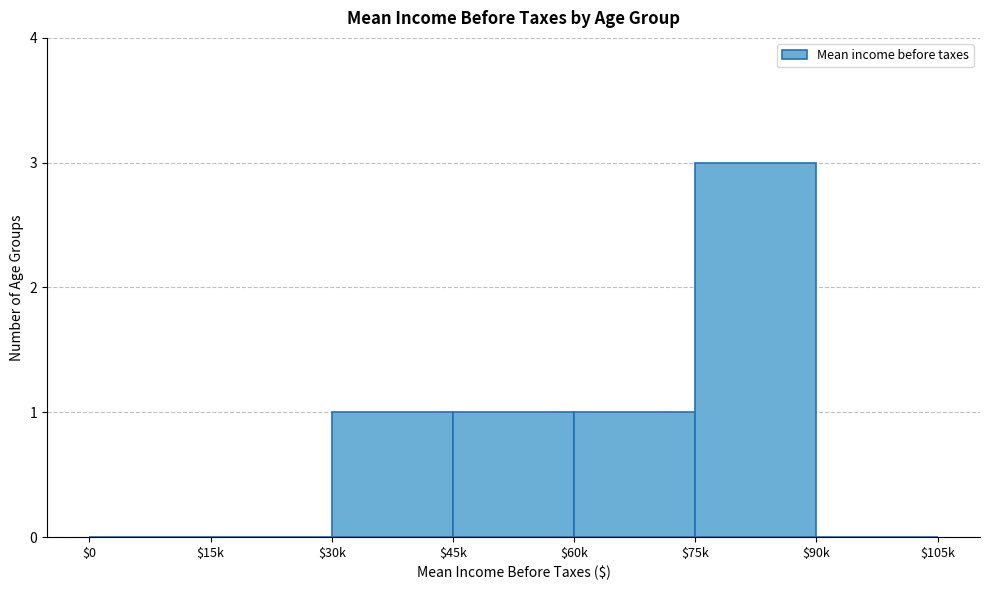

Which category has the highest value across all series?

$75k